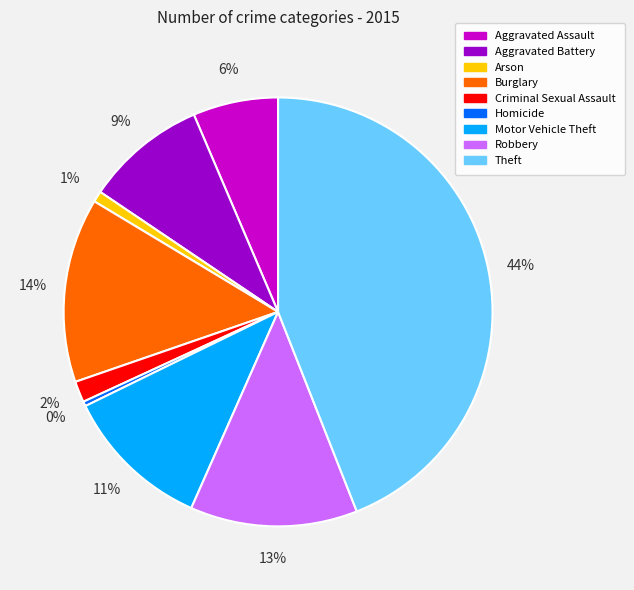

Is Theft the majority of the pie?

No